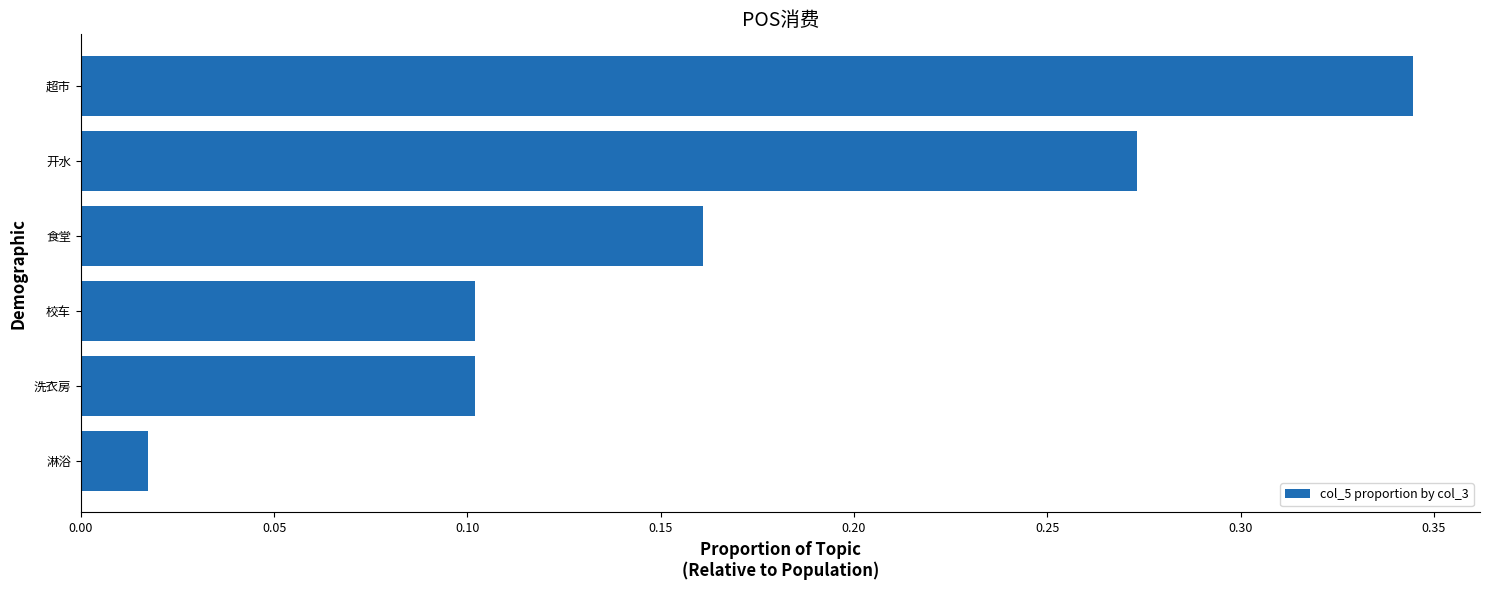

At which label is the value closest to 0?

淋浴